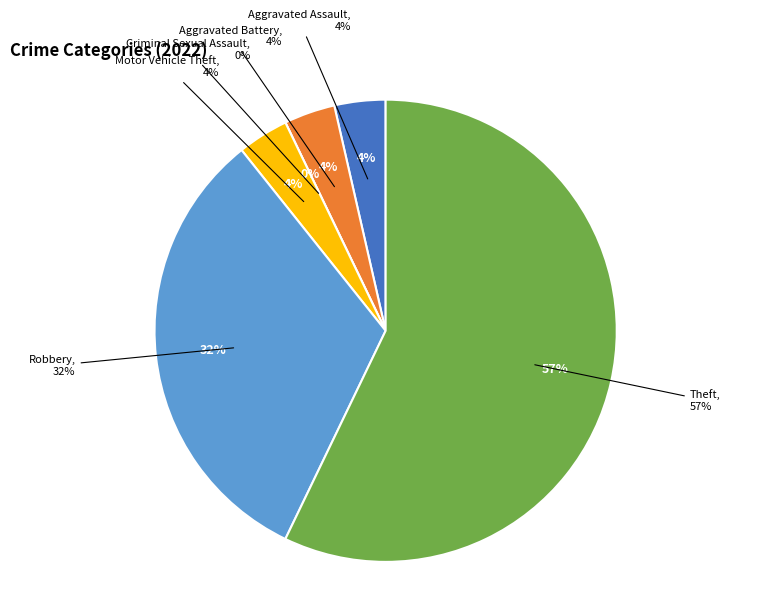

How many slices are in this pie chart?

6